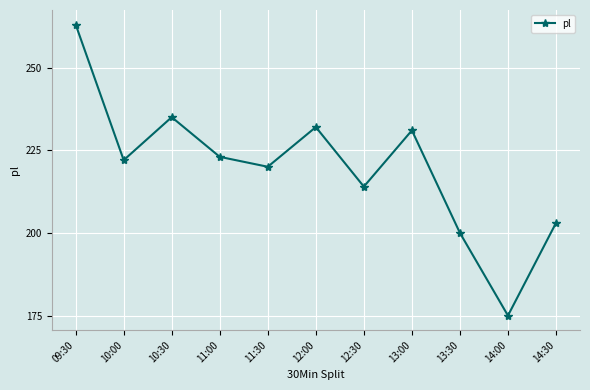

What is the difference between the values at 11:00 and 13:30?

23